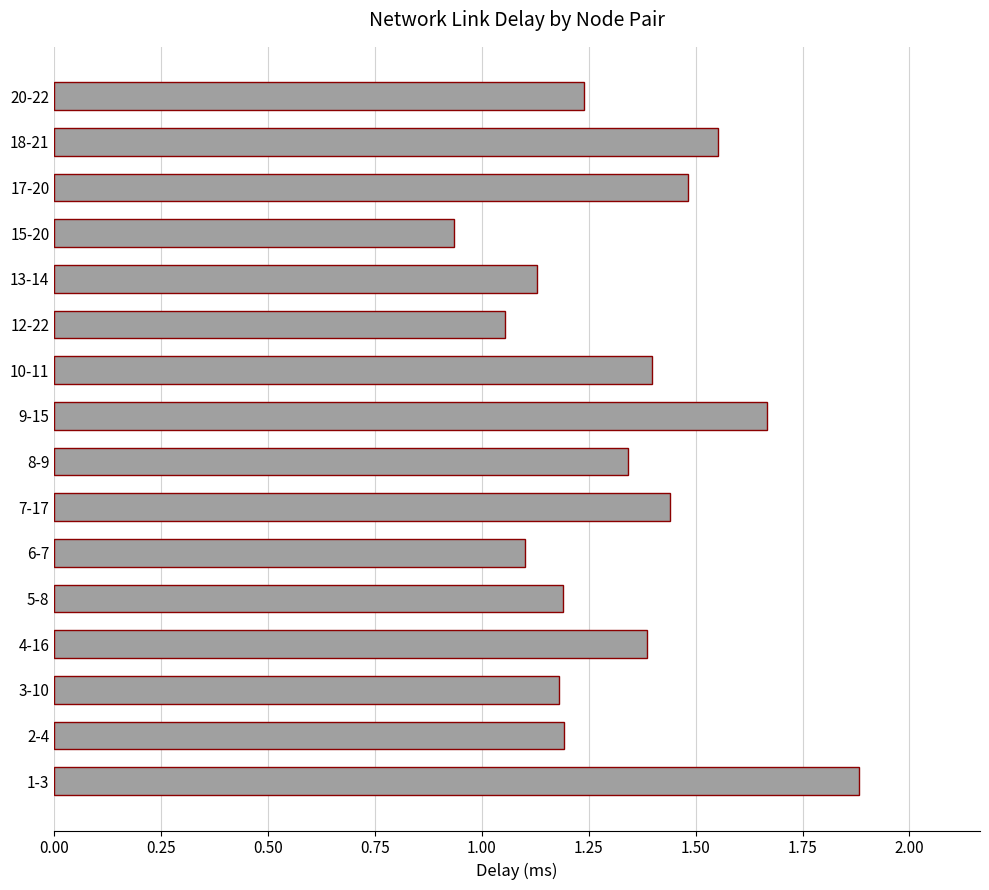

What is the change in value from 3-10 to 4-16?

+0.2